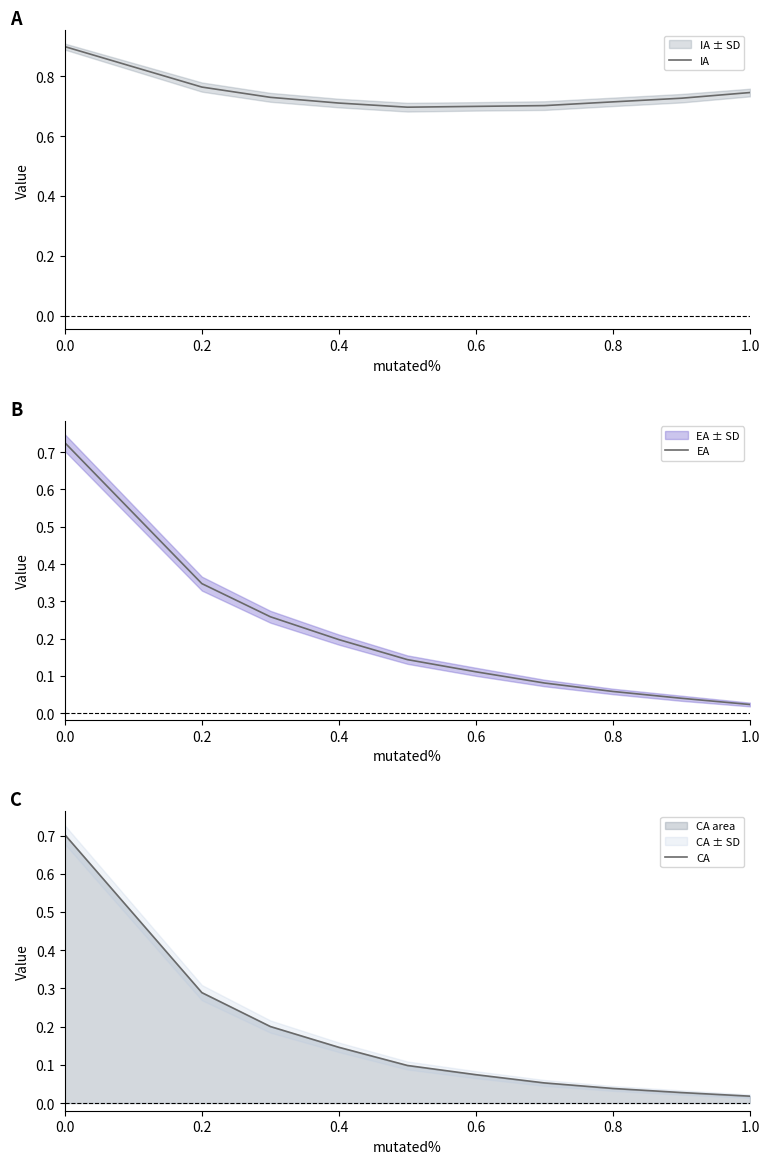

At which label does EA reach its minimum?

1.0